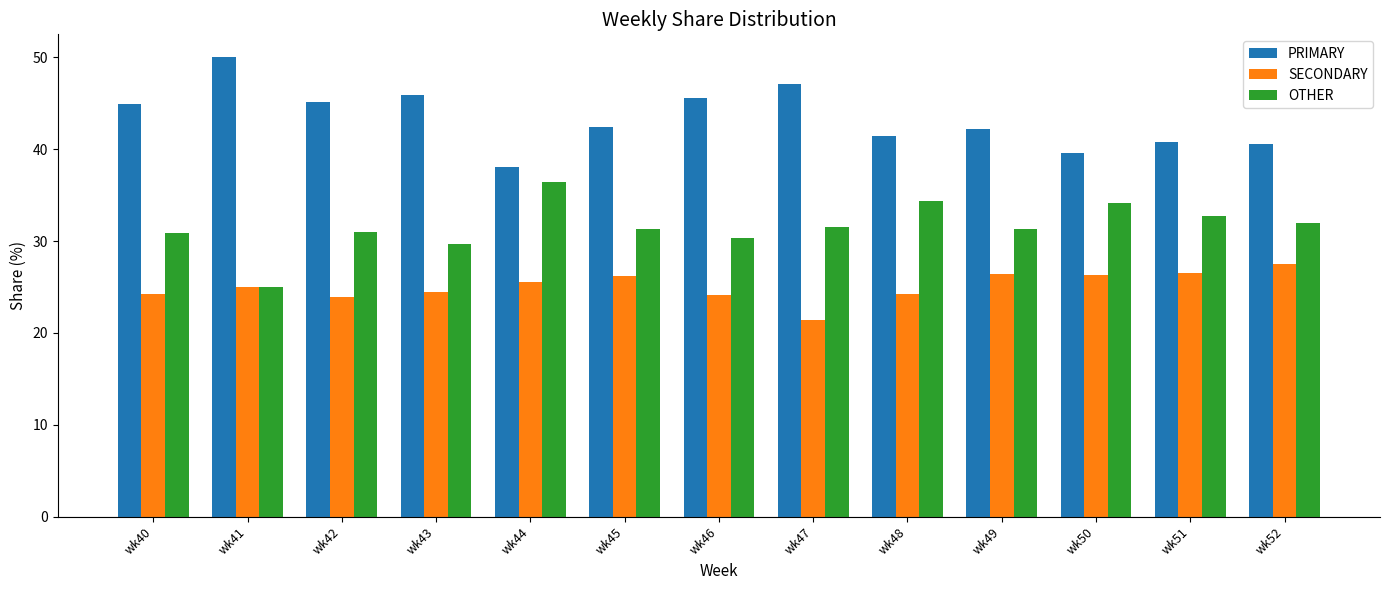

What is the average value of the PRIMARY series?

43.4